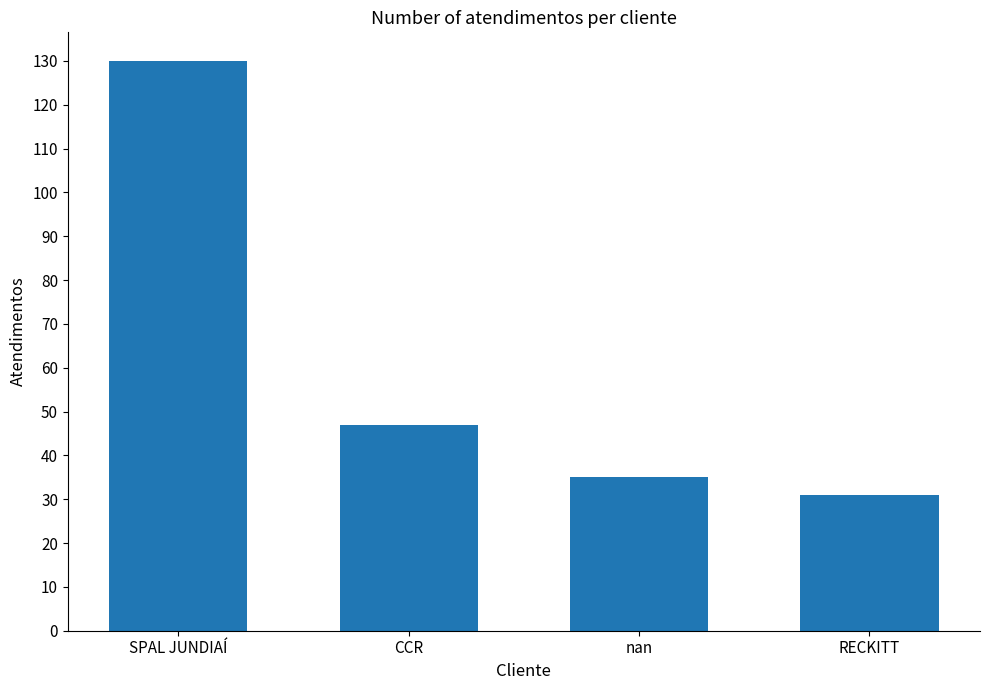

Between SPAL JUNDIAÍ and nan, which is larger?

SPAL JUNDIAÍ